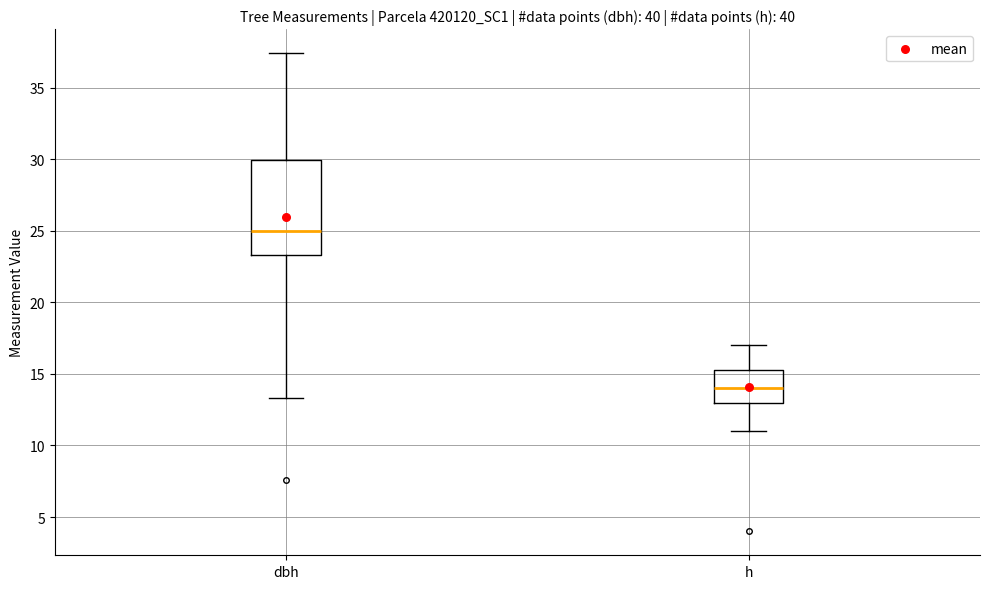

Reading left to right, read every box against the y-axis: the position of its median line, the range the box covers, and the ends of its whiskers. The values are not printed on the chart, so give them approximately, as read against the axis.

dbh: median 25.0, box 23.5 to 30.0, whiskers 13.5 to 37.5
h: median 14.0, box 13.0 to 15.5, whiskers 11.0 to 17.0